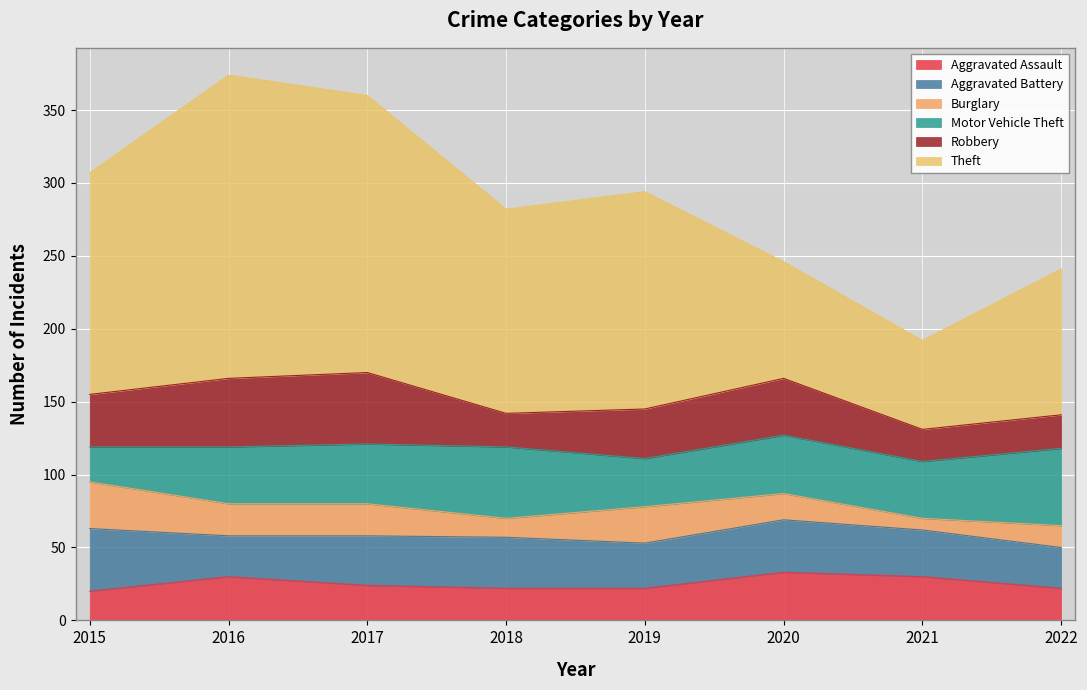

The Robbery series shows 36 at 2015. True or false?

True